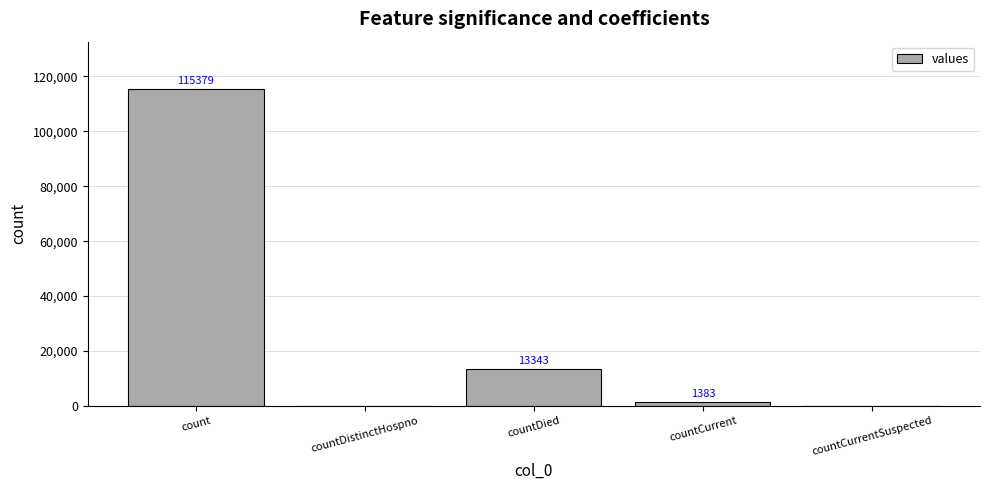

At which label does the data first exceed 1383?

count